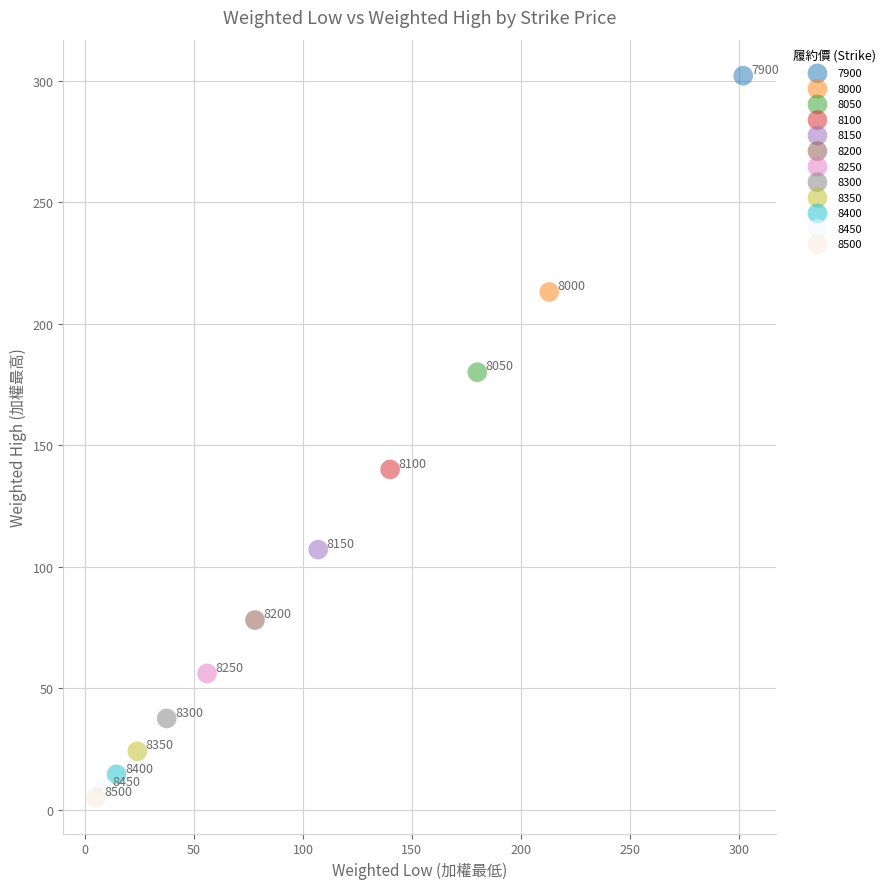

What are all the series names shown in the legend?

7900, 8000, 8050, 8100, 8150, 8200, 8250, 8300, 8350, 8400, 8450, 8500